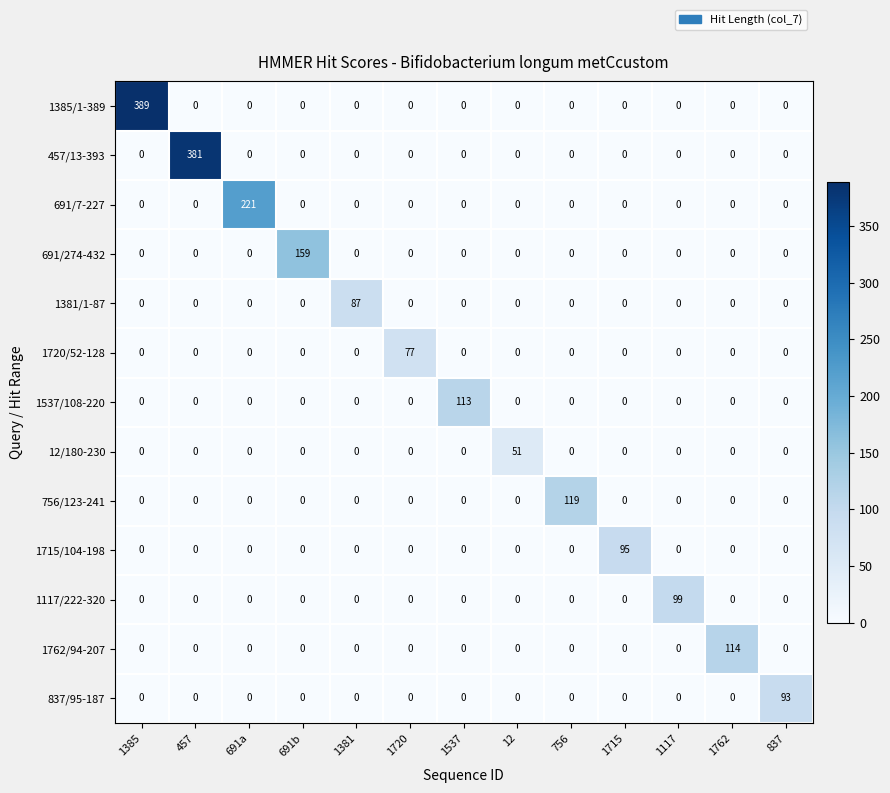

Which series has the widest spread of values?

1385/1-389